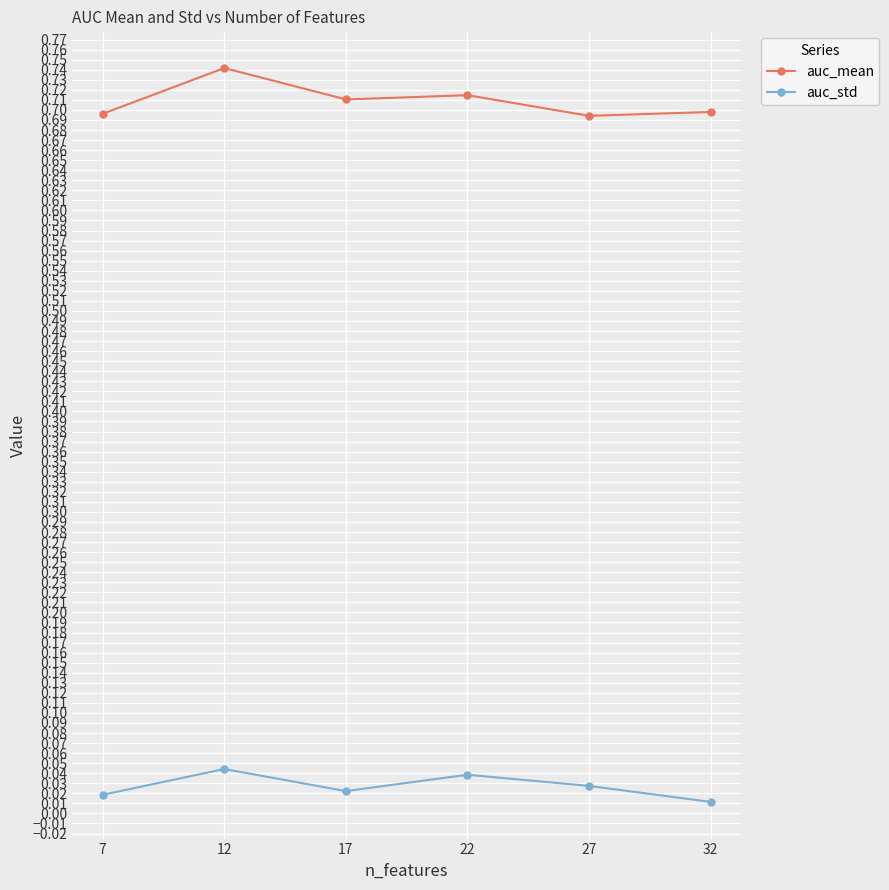

Does the chart display data point markers on the line(s)?

Yes